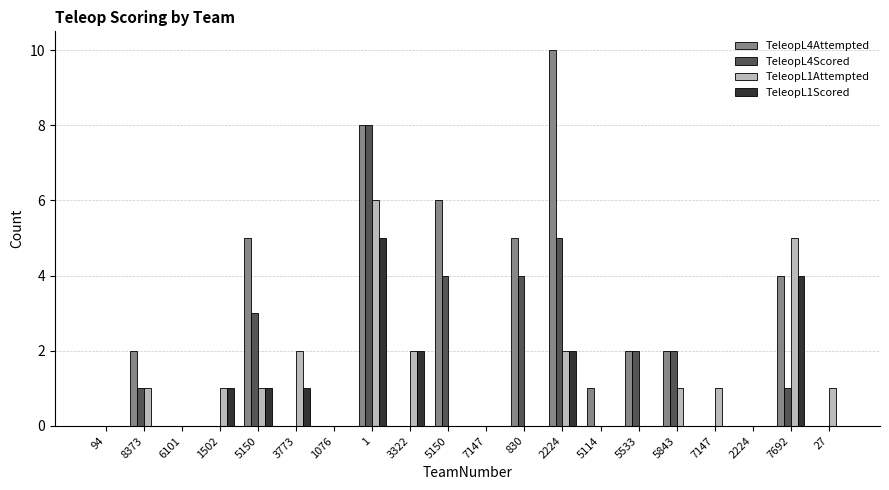

What is the sum of all TeleopL4Scored values?

30